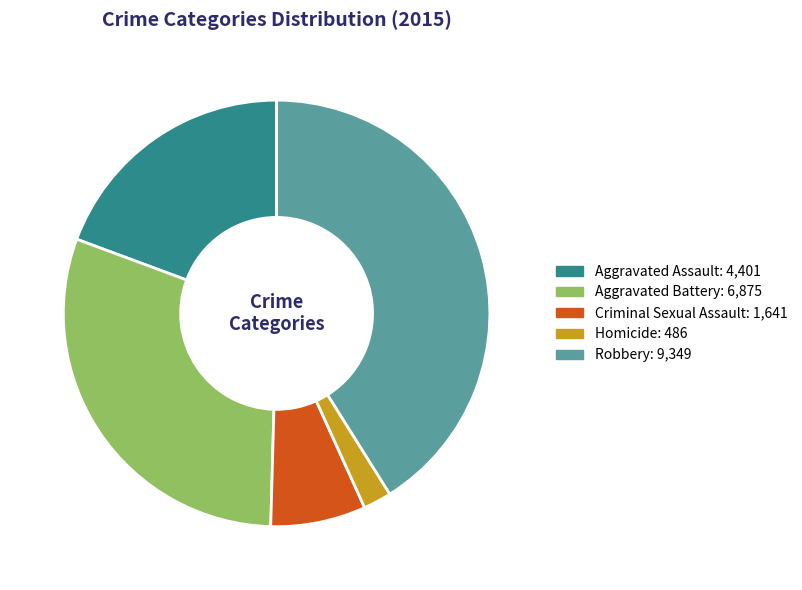

Is the sum of Robbery and Aggravated Assault greater than half?

Yes